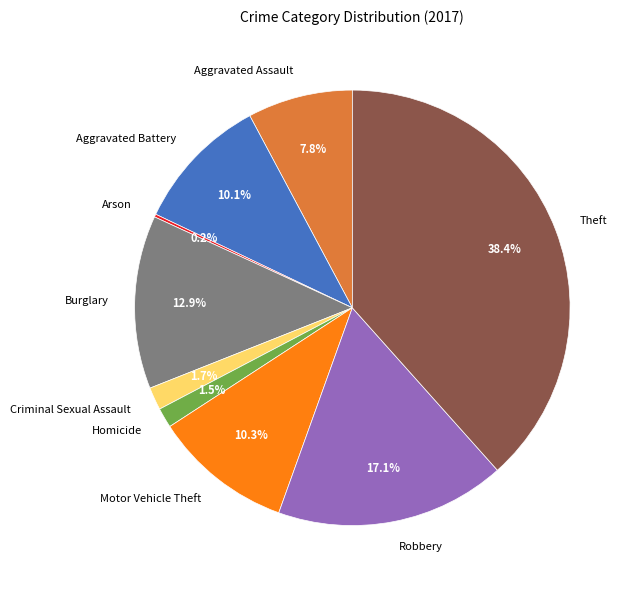

Which has a higher value, Aggravated Assault or Criminal Sexual Assault?

Aggravated Assault